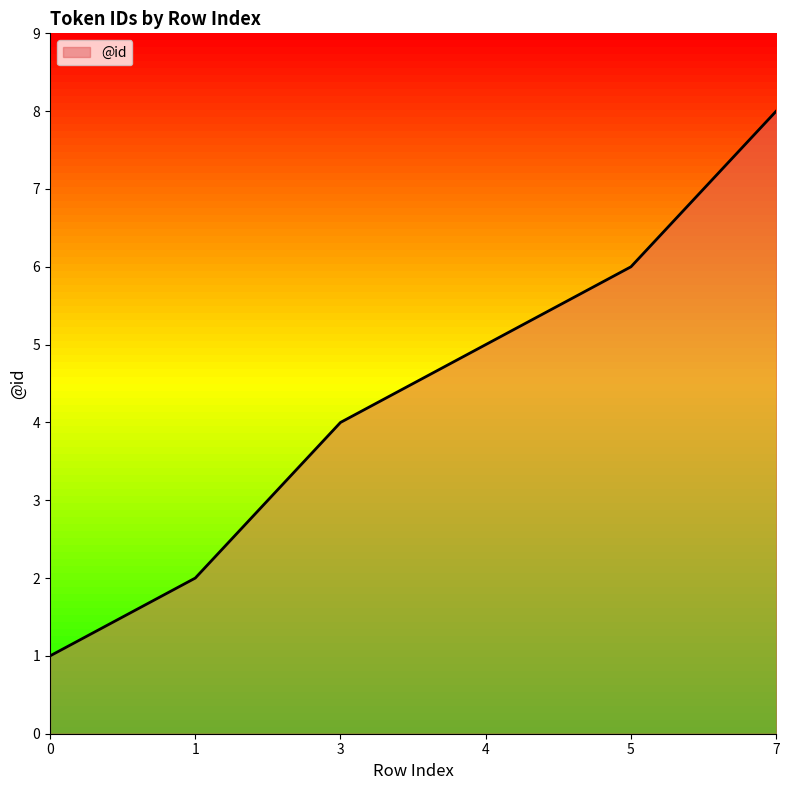

Which category has the highest value across all series?

7